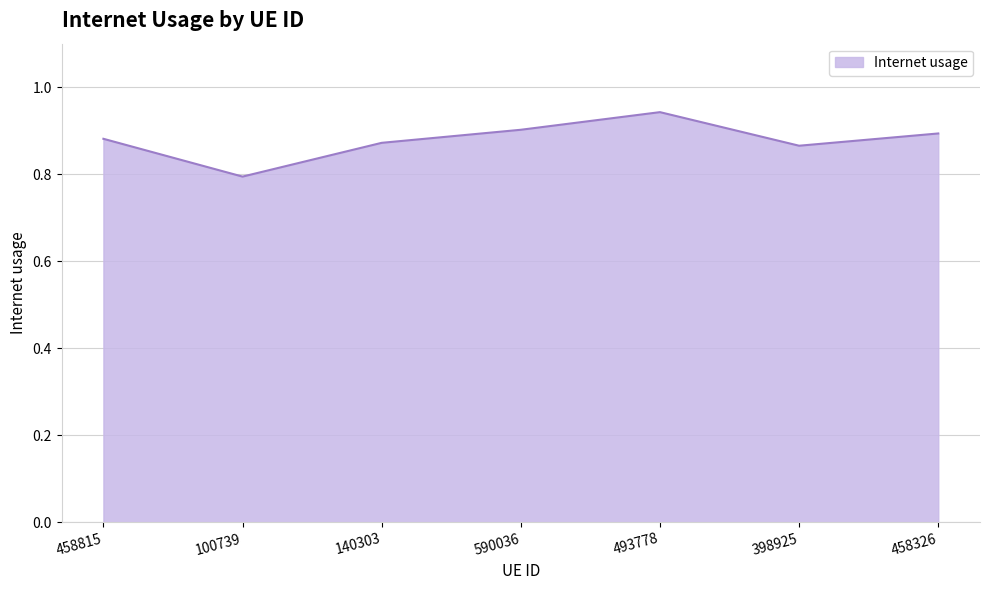

What position from the right is 398925?

2